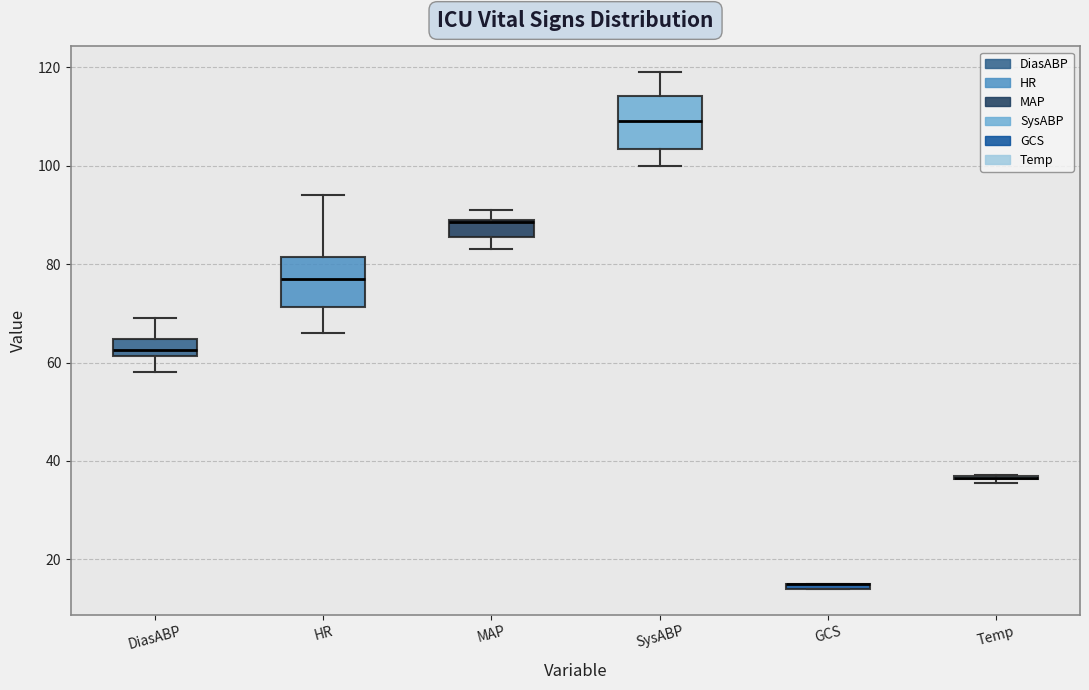

Where does the median line of the box for SysABP sit on the y-axis? The values are not printed on the chart, so give them approximately, as read against the axis.

110